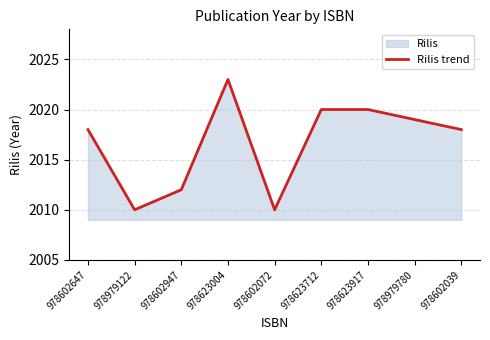

What is the change in value from 978602072 to 978979780?

+9